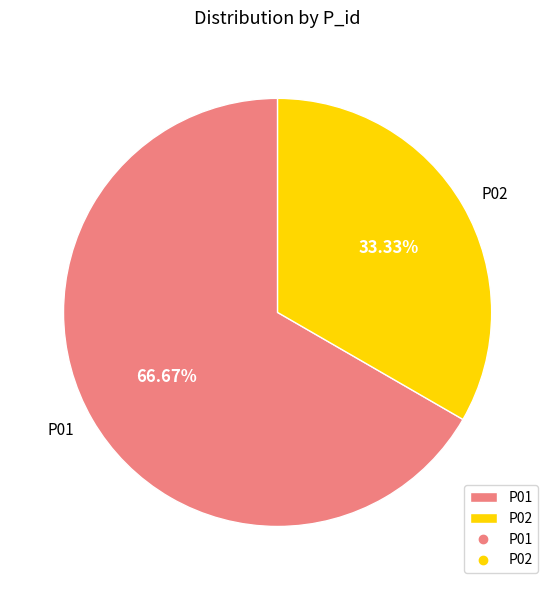

What percentage do P01 and P02 together represent?

100.0%